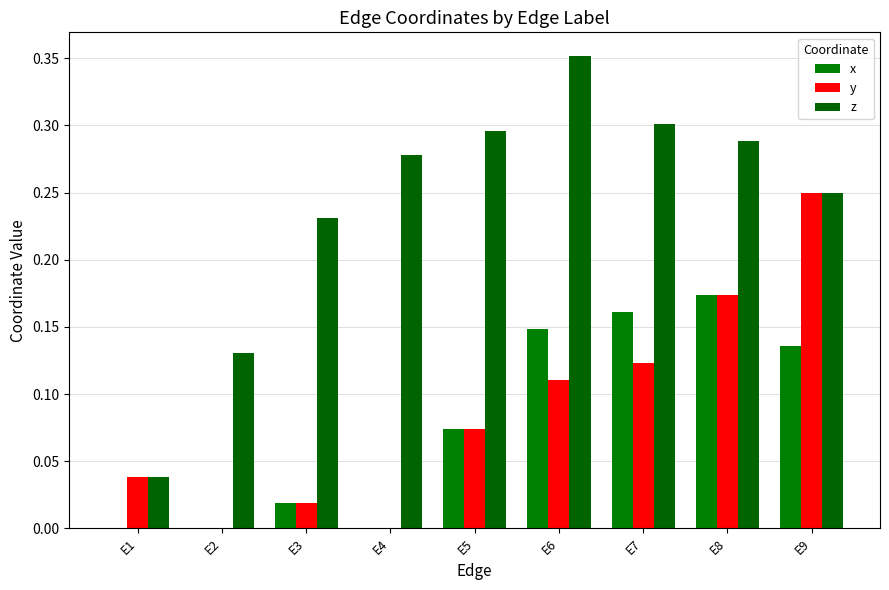

True or false: x has a value of 0.1 at E2.

False